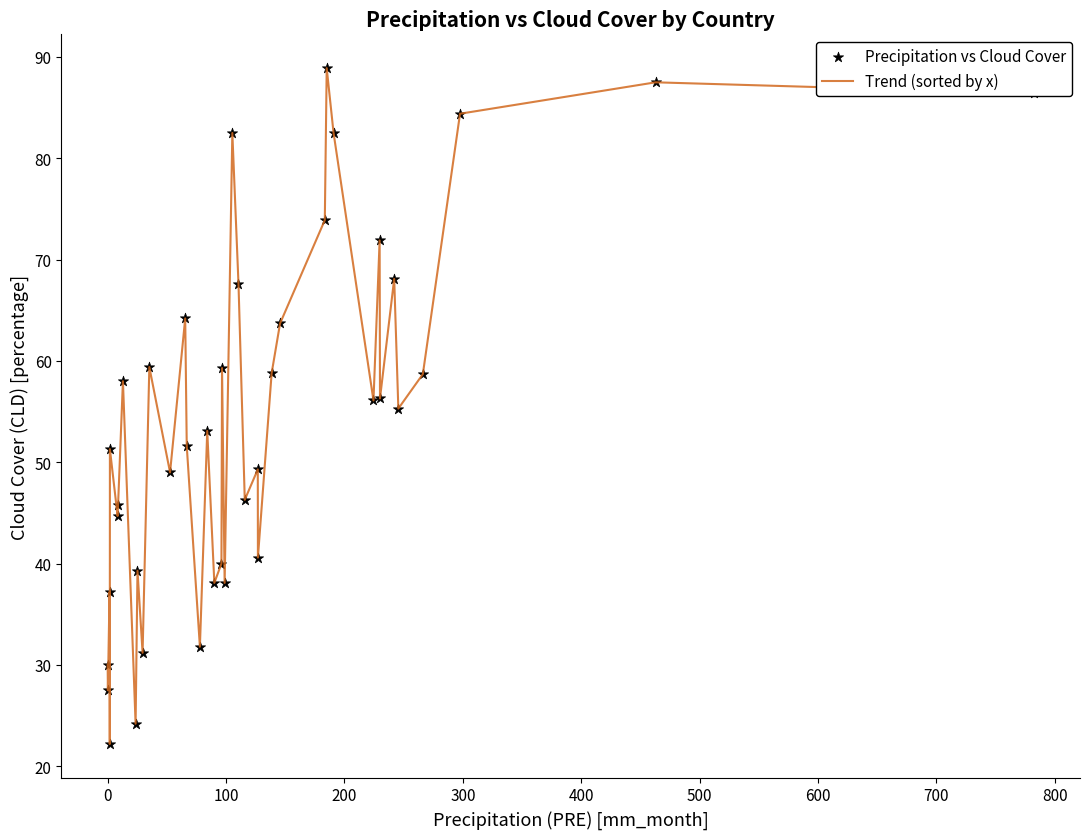

What is the minimum value shown in the chart?

22.2